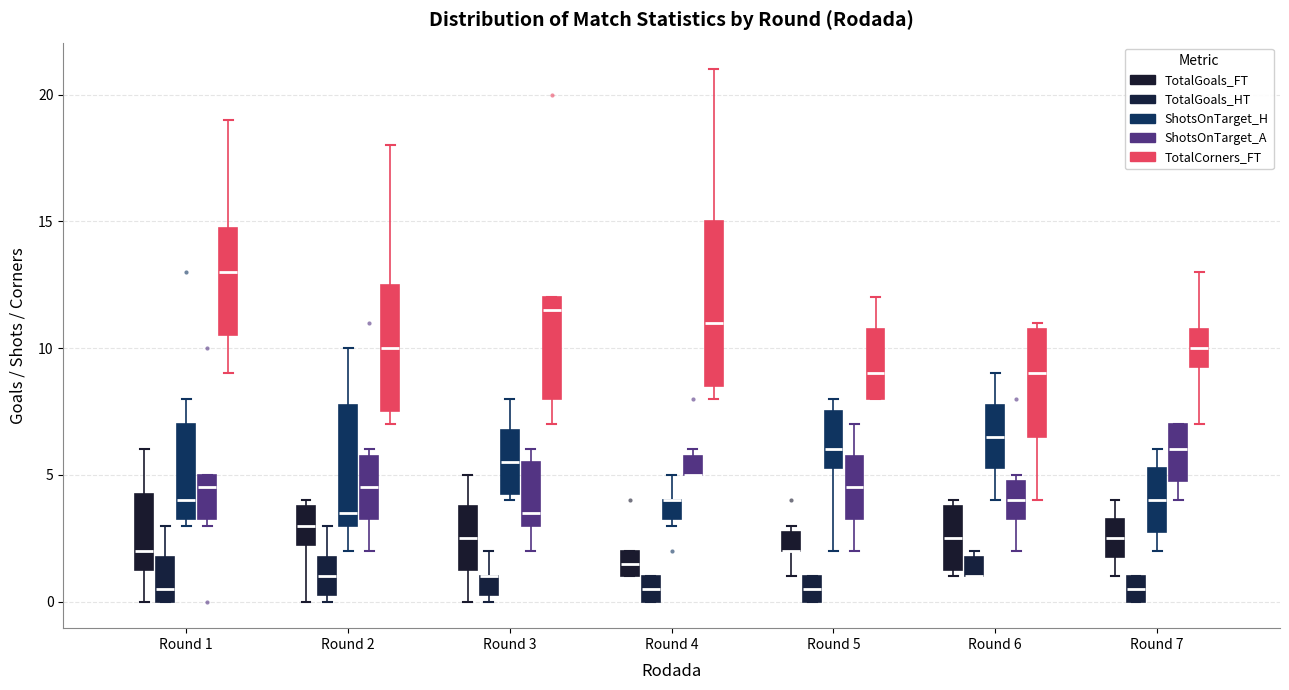

Reading left to right, read every box against the y-axis: the position of its median line, the range the box covers, and the ends of its whiskers. The values are not printed on the chart, so give them approximately, as read against the axis.

Round 1 (TotalGoals_FT): median 2.0, box 1.5 to 4.5, whiskers 0.0 to 6.0
Round 1 (TotalGoals_HT): median 0.5, box 0.0 to 2.0, whiskers 0.0 to 3.0
Round 1 (ShotsOnTarget_H): median 4.0, box 3.5 to 7.0, whiskers 3.0 to 8.0
Round 1 (ShotsOnTarget_A): median 4.5, box 3.5 to 5.0, whiskers 3.0 to 5.0
Round 1 (TotalCorners_FT): median 13.0, box 10.5 to 15.0, whiskers 9.0 to 19.0
Round 2 (TotalGoals_FT): median 3.0, box 2.5 to 4.0, whiskers 0.0 to 4.0 (just above the box's upper edge)
Round 2 (TotalGoals_HT): median 1.0, box 0.5 to 2.0, whiskers 0.0 to 3.0
Round 2 (ShotsOnTarget_H): median 3.5, box 3.0 to 8.0, whiskers 2.0 to 10.0
Round 2 (ShotsOnTarget_A): median 4.5, box 3.5 to 6.0, whiskers 2.0 to 6.0 (just above the box's upper edge)
Round 2 (TotalCorners_FT): median 10.0, box 7.5 to 12.5, whiskers 7.0 to 18.0
Round 3 (TotalGoals_FT): median 2.5, box 1.5 to 4.0, whiskers 0.0 to 5.0
Round 3 (TotalGoals_HT): median 1.0 (drawn on the box's upper edge), box 0.5 to 1.0, whiskers 0.0 to 2.0
Round 3 (ShotsOnTarget_H): median 5.5, box 4.5 to 7.0, whiskers 4.0 to 8.0
Round 3 (ShotsOnTarget_A): median 3.5, box 3.0 to 5.5, whiskers 2.0 to 6.0
Round 3 (TotalCorners_FT): median 11.5, box 8.0 to 12.0, whiskers 7.0 to 12.0
Round 4 (TotalGoals_FT): median 1.5, box 1.0 to 2.0, whiskers 1.0 to 2.0
Round 4 (TotalGoals_HT): median 0.5, box 0.0 to 1.0, whiskers 0.0 to 1.0
Round 4 (ShotsOnTarget_H): median 4.0 (drawn on the box's upper edge), box 3.5 to 4.0, whiskers 3.0 to 5.0
Round 4 (ShotsOnTarget_A): median 5.0 (drawn on the box's lower edge), box 5.0 to 6.0, whiskers 5.0 to 6.0 (just above the box's upper edge)
Round 4 (TotalCorners_FT): median 11.0, box 8.5 to 15.0, whiskers 8.0 to 21.0
Round 5 (TotalGoals_FT): median 2.0 (drawn on the box's lower edge), box 2.0 to 3.0, whiskers 1.0 to 3.0 (just above the box's upper edge)
Round 5 (TotalGoals_HT): median 0.5, box 0.0 to 1.0, whiskers 0.0 to 1.0
Round 5 (ShotsOnTarget_H): median 6.0, box 5.5 to 7.5, whiskers 2.0 to 8.0
Round 5 (ShotsOnTarget_A): median 4.5, box 3.5 to 6.0, whiskers 2.0 to 7.0
Round 5 (TotalCorners_FT): median 9.0, box 8.0 to 11.0, whiskers 8.0 to 12.0
Round 6 (TotalGoals_FT): median 2.5, box 1.5 to 4.0, whiskers 1.0 to 4.0 (just above the box's upper edge)
Round 6 (TotalGoals_HT): median 1.0 (drawn on the box's lower edge), box 1.0 to 2.0, whiskers 1.0 to 2.0 (just above the box's upper edge)
Round 6 (ShotsOnTarget_H): median 6.5, box 5.5 to 8.0, whiskers 4.0 to 9.0
Round 6 (ShotsOnTarget_A): median 4.0, box 3.5 to 5.0, whiskers 2.0 to 5.0 (just above the box's upper edge)
Round 6 (TotalCorners_FT): median 9.0, box 6.5 to 11.0, whiskers 4.0 to 11.0 (just above the box's upper edge)
Round 7 (TotalGoals_FT): median 2.5, box 2.0 to 3.5, whiskers 1.0 to 4.0
Round 7 (TotalGoals_HT): median 0.5, box 0.0 to 1.0, whiskers 0.0 to 1.0
Round 7 (ShotsOnTarget_H): median 4.0, box 3.0 to 5.5, whiskers 2.0 to 6.0
Round 7 (ShotsOnTarget_A): median 6.0, box 5.0 to 7.0, whiskers 4.0 to 7.0
Round 7 (TotalCorners_FT): median 10.0, box 9.5 to 11.0, whiskers 7.0 to 13.0